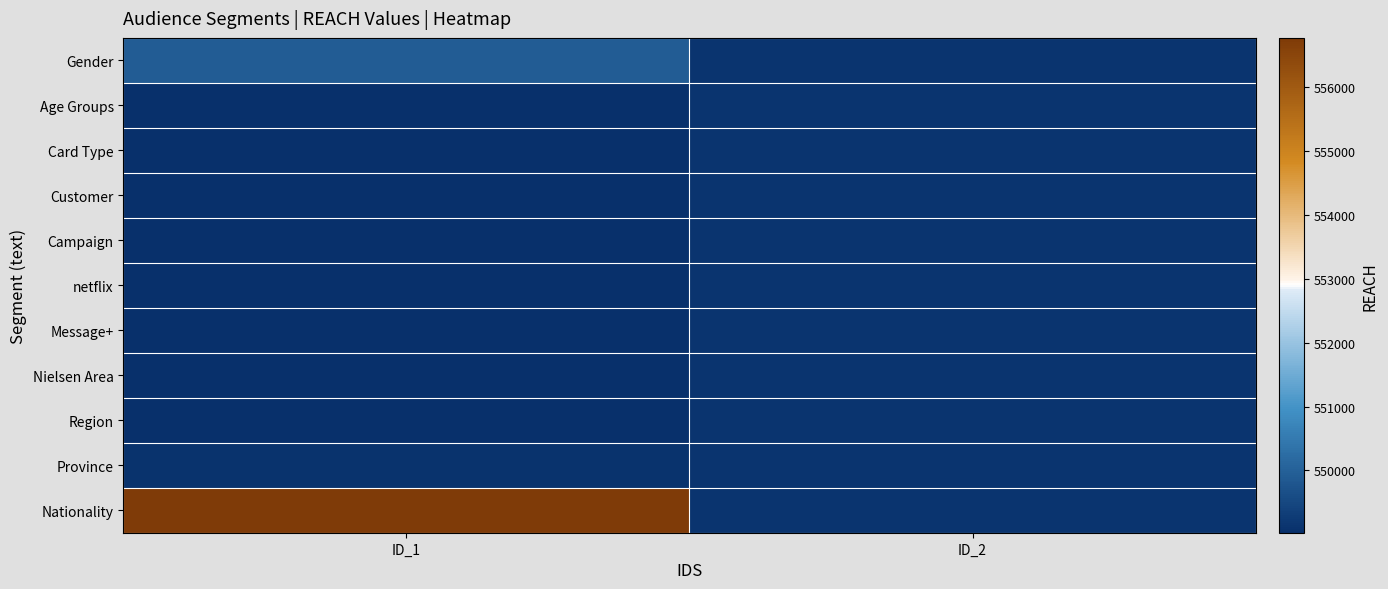

At which category is the sum across all series the highest?

ID_1